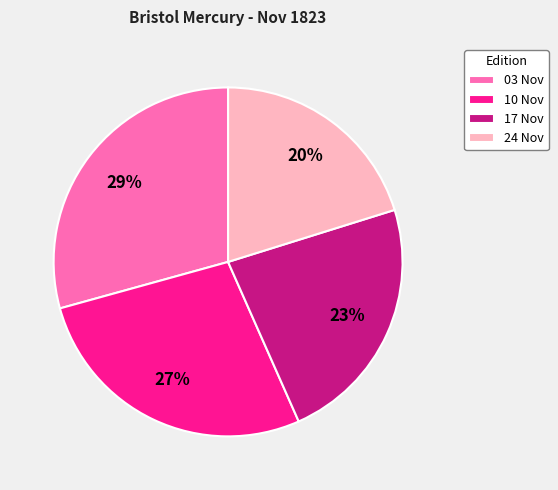

Which category has the smallest portion of the pie?

24 Nov